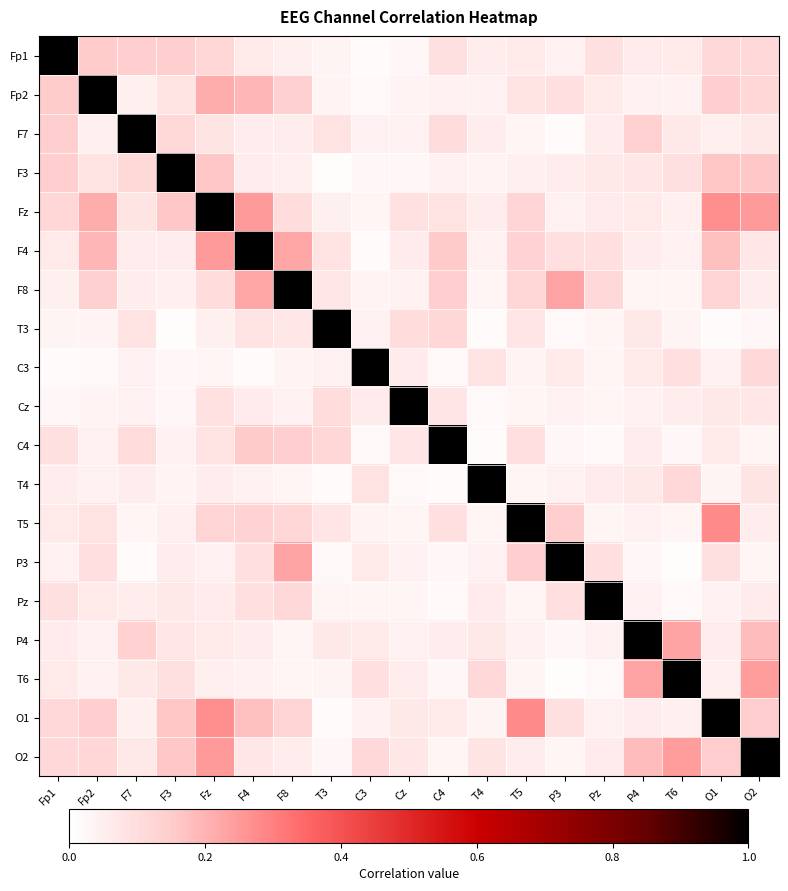

Reading left to right, extract all data points from this chart.

Fp1: Fp1=1.0	Fp2=0.1	F7=0.1	F3=0.1	Fz=0.1	F4=0.1	F8=0.0	T3=0.0	C3=0.0	Cz=0.0	C4=0.1	T4=0.1	T5=0.1	P3=0.0	Pz=0.1	P4=0.1	T6=0.1	O1=0.1	O2=0.1
Fp2: Fp1=0.1	Fp2=1.0	F7=0.0	F3=0.1	Fz=0.2	F4=0.2	F8=0.1	T3=0.0	C3=0.0	Cz=0.0	C4=0.0	T4=0.0	T5=0.1	P3=0.1	Pz=0.1	P4=0.0	T6=0.0	O1=0.1	O2=0.1
F7: Fp1=0.1	Fp2=0.0	F7=1.0	F3=0.1	Fz=0.1	F4=0.1	F8=0.1	T3=0.1	C3=0.0	Cz=0.0	C4=0.1	T4=0.1	T5=0.0	P3=0.0	Pz=0.1	P4=0.1	T6=0.1	O1=0.0	O2=0.1
F3: Fp1=0.1	Fp2=0.1	F7=0.1	F3=1.0	Fz=0.2	F4=0.1	F8=0.0	T3=0.0	C3=0.0	Cz=0.0	C4=0.0	T4=0.0	T5=0.0	P3=0.1	Pz=0.1	P4=0.1	T6=0.1	O1=0.2	O2=0.2
Fz: Fp1=0.1	Fp2=0.2	F7=0.1	F3=0.2	Fz=1.0	F4=0.2	F8=0.1	T3=0.0	C3=0.0	Cz=0.1	C4=0.1	T4=0.1	T5=0.1	P3=0.0	Pz=0.1	P4=0.1	T6=0.0	O1=0.3	O2=0.2
F4: Fp1=0.1	Fp2=0.2	F7=0.1	F3=0.1	Fz=0.2	F4=1.0	F8=0.2	T3=0.1	C3=0.0	Cz=0.1	C4=0.2	T4=0.0	T5=0.1	P3=0.1	Pz=0.1	P4=0.1	T6=0.0	O1=0.2	O2=0.1
F8: Fp1=0.0	Fp2=0.1	F7=0.1	F3=0.0	Fz=0.1	F4=0.2	F8=1.0	T3=0.1	C3=0.0	Cz=0.0	C4=0.1	T4=0.0	T5=0.1	P3=0.2	Pz=0.1	P4=0.0	T6=0.0	O1=0.1	O2=0.1
T3: Fp1=0.0	Fp2=0.0	F7=0.1	F3=0.0	Fz=0.0	F4=0.1	F8=0.1	T3=1.0	C3=0.0	Cz=0.1	C4=0.1	T4=0.0	T5=0.1	P3=0.0	Pz=0.0	P4=0.1	T6=0.0	O1=0.0	O2=0.0
C3: Fp1=0.0	Fp2=0.0	F7=0.0	F3=0.0	Fz=0.0	F4=0.0	F8=0.0	T3=0.0	C3=1.0	Cz=0.1	C4=0.0	T4=0.1	T5=0.0	P3=0.1	Pz=0.0	P4=0.1	T6=0.1	O1=0.0	O2=0.1
Cz: Fp1=0.0	Fp2=0.0	F7=0.0	F3=0.0	Fz=0.1	F4=0.1	F8=0.0	T3=0.1	C3=0.1	Cz=1.0	C4=0.1	T4=0.0	T5=0.0	P3=0.0	Pz=0.0	P4=0.0	T6=0.1	O1=0.1	O2=0.1
C4: Fp1=0.1	Fp2=0.0	F7=0.1	F3=0.0	Fz=0.1	F4=0.2	F8=0.1	T3=0.1	C3=0.0	Cz=0.1	C4=1.0	T4=0.0	T5=0.1	P3=0.0	Pz=0.0	P4=0.1	T6=0.0	O1=0.1	O2=0.0
T4: Fp1=0.1	Fp2=0.0	F7=0.1	F3=0.0	Fz=0.1	F4=0.0	F8=0.0	T3=0.0	C3=0.1	Cz=0.0	C4=0.0	T4=1.0	T5=0.0	P3=0.0	Pz=0.1	P4=0.1	T6=0.1	O1=0.0	O2=0.1
T5: Fp1=0.1	Fp2=0.1	F7=0.0	F3=0.0	Fz=0.1	F4=0.1	F8=0.1	T3=0.1	C3=0.0	Cz=0.0	C4=0.1	T4=0.0	T5=1.0	P3=0.1	Pz=0.0	P4=0.0	T6=0.0	O1=0.3	O2=0.1
P3: Fp1=0.0	Fp2=0.1	F7=0.0	F3=0.1	Fz=0.0	F4=0.1	F8=0.2	T3=0.0	C3=0.1	Cz=0.0	C4=0.0	T4=0.0	T5=0.1	P3=1.0	Pz=0.1	P4=0.0	T6=0.0	O1=0.1	O2=0.0
Pz: Fp1=0.1	Fp2=0.1	F7=0.1	F3=0.1	Fz=0.1	F4=0.1	F8=0.1	T3=0.0	C3=0.0	Cz=0.0	C4=0.0	T4=0.1	T5=0.0	P3=0.1	Pz=1.0	P4=0.0	T6=0.0	O1=0.0	O2=0.1
P4: Fp1=0.1	Fp2=0.0	F7=0.1	F3=0.1	Fz=0.1	F4=0.1	F8=0.0	T3=0.1	C3=0.1	Cz=0.0	C4=0.1	T4=0.1	T5=0.0	P3=0.0	Pz=0.0	P4=1.0	T6=0.2	O1=0.1	O2=0.2
T6: Fp1=0.1	Fp2=0.0	F7=0.1	F3=0.1	Fz=0.0	F4=0.0	F8=0.0	T3=0.0	C3=0.1	Cz=0.1	C4=0.0	T4=0.1	T5=0.0	P3=0.0	Pz=0.0	P4=0.2	T6=1.0	O1=0.0	O2=0.2
O1: Fp1=0.1	Fp2=0.1	F7=0.0	F3=0.2	Fz=0.3	F4=0.2	F8=0.1	T3=0.0	C3=0.0	Cz=0.1	C4=0.1	T4=0.0	T5=0.3	P3=0.1	Pz=0.0	P4=0.1	T6=0.0	O1=1.0	O2=0.1
O2: Fp1=0.1	Fp2=0.1	F7=0.1	F3=0.2	Fz=0.2	F4=0.1	F8=0.1	T3=0.0	C3=0.1	Cz=0.1	C4=0.0	T4=0.1	T5=0.1	P3=0.0	Pz=0.1	P4=0.2	T6=0.2	O1=0.1	O2=1.0